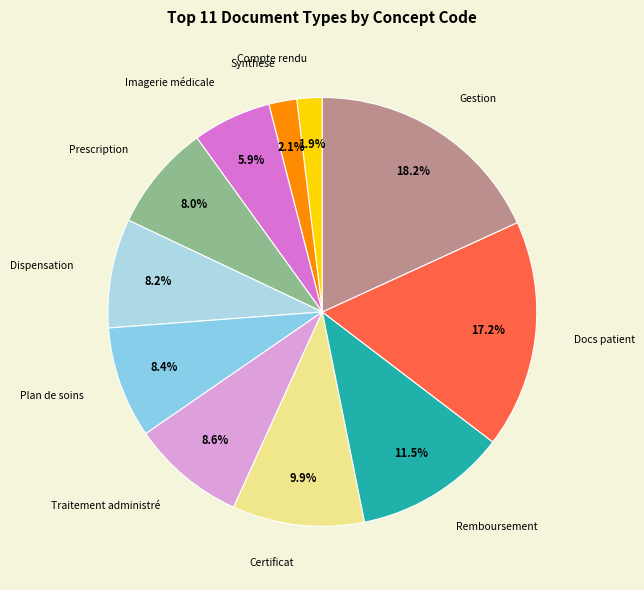

What is the smallest slice in the pie chart?

Compte rendu